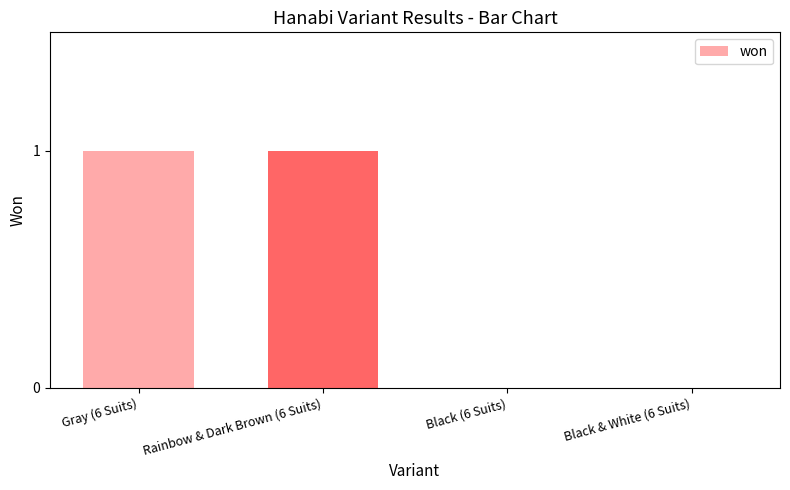

Which has a higher value, Rainbow & Dark Brown (6 Suits) or Black (6 Suits)?

Rainbow & Dark Brown (6 Suits)